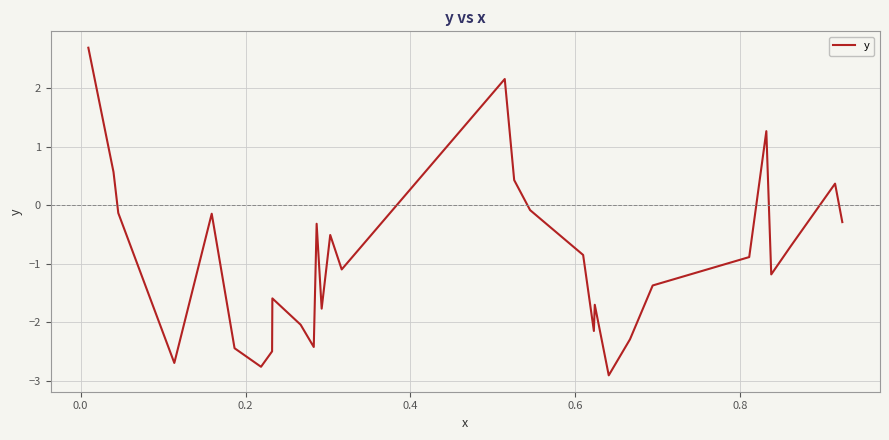

What is the maximum value shown in the chart?

2.7